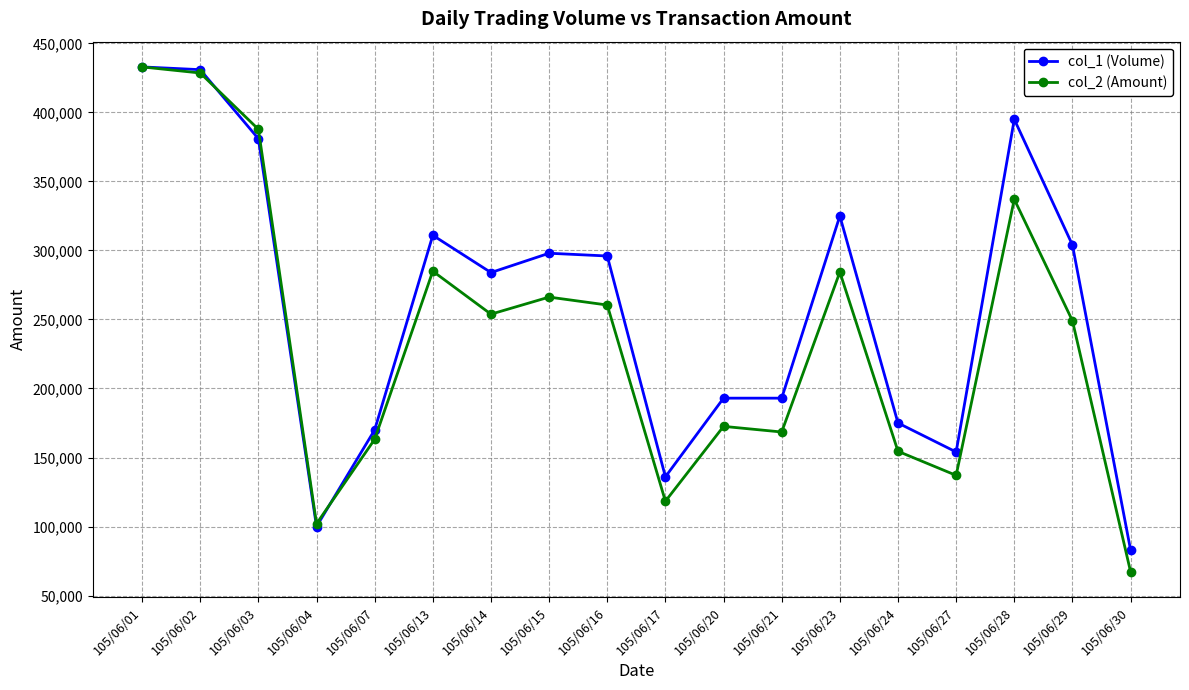

Read the col_1 (Volume) value at 105/06/23.

325000